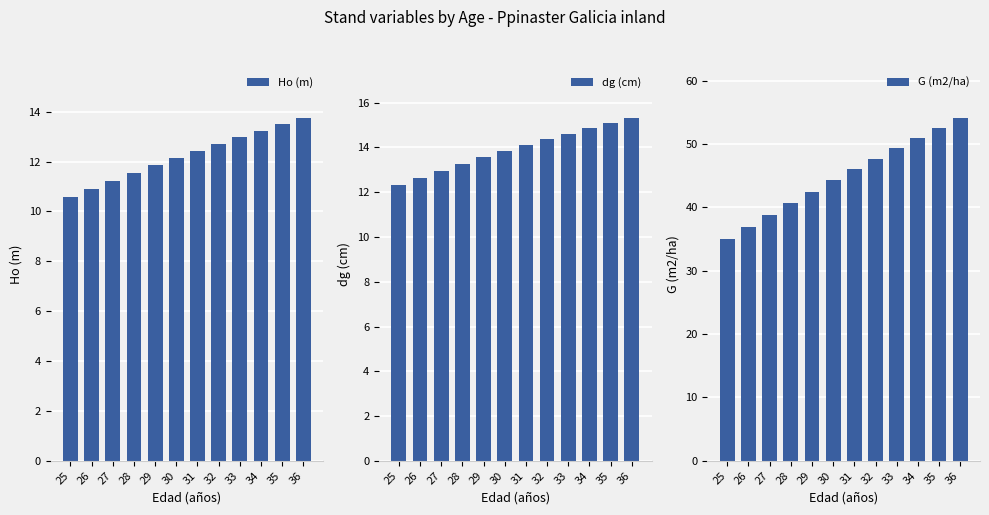

True or false: dg (cm) has a value of 13.6 at 29.

True